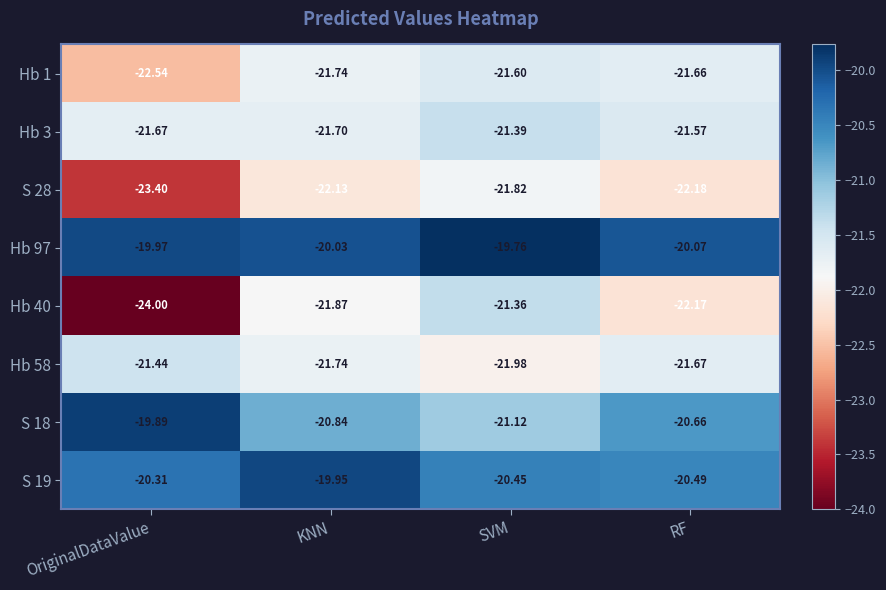

How many data points does each series have?

4